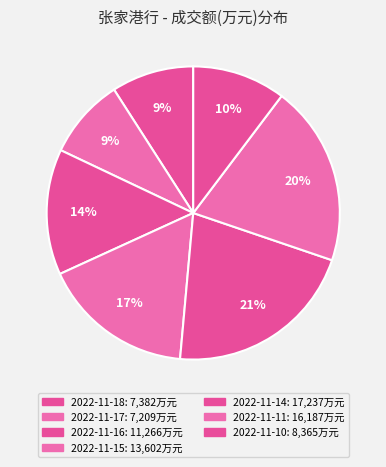

What percentage is the 2022-11-11 slice, to the nearest percent?

20%